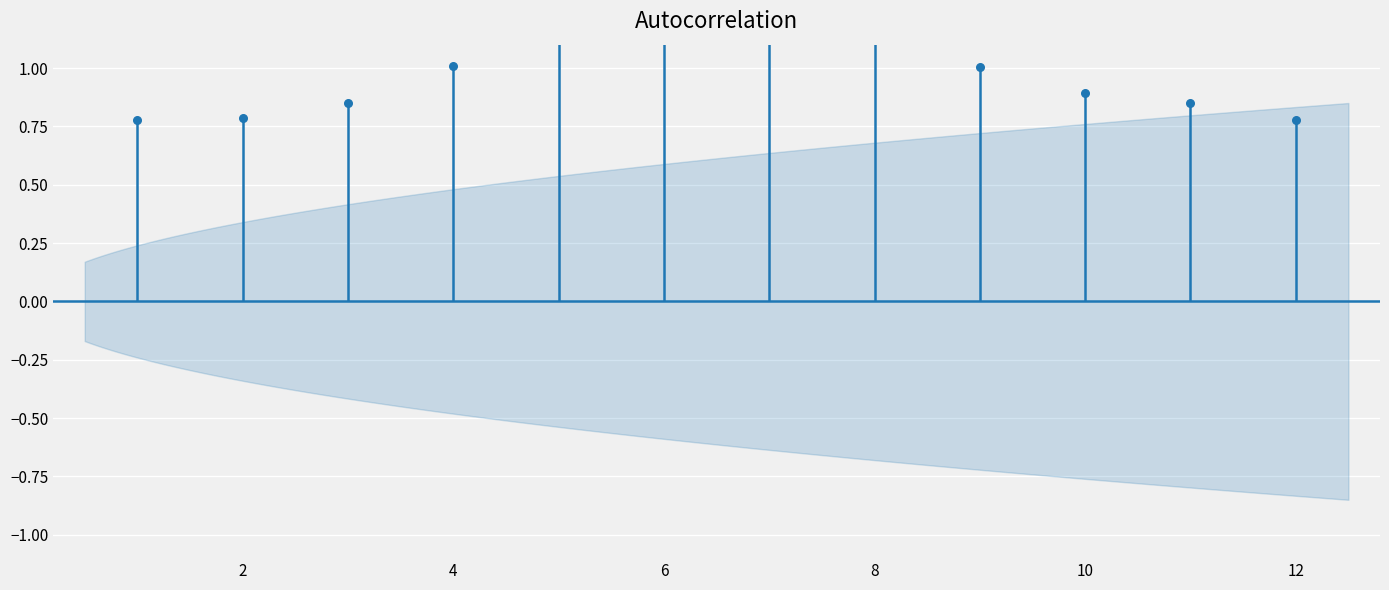

Which has a higher value, 9 or 2?

9